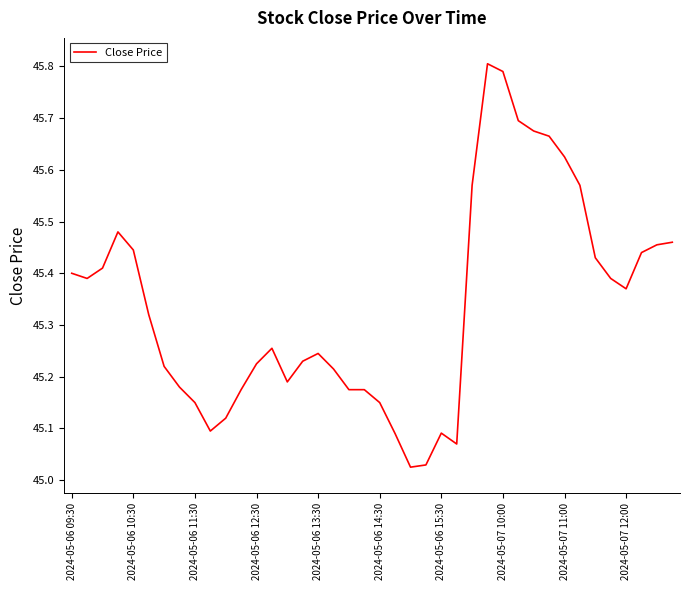

What is the difference between the maximum and minimum values?

0.8